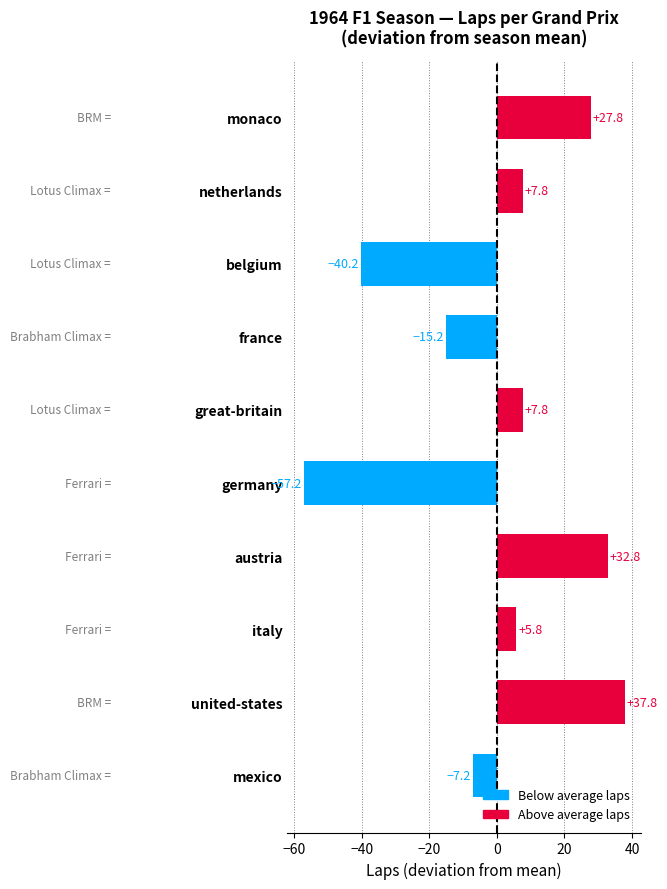

Read the value at netherlands.

7.8